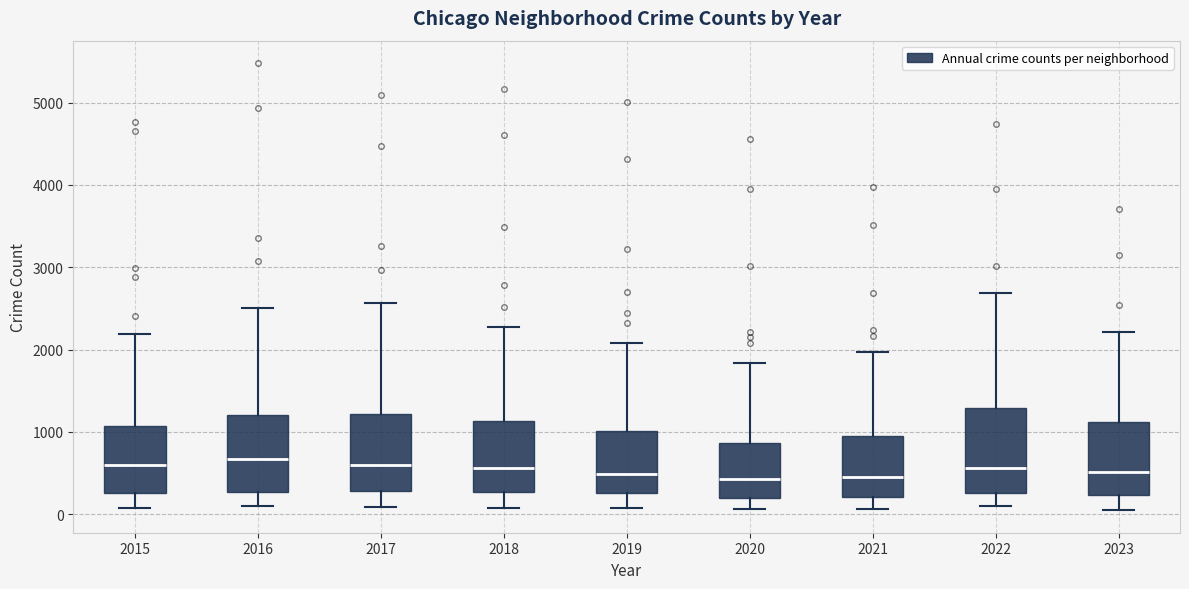

Reading left to right, read every box against the y-axis: the position of its median line, the range the box covers, and the ends of its whiskers. The values are not printed on the chart, so give them approximately, as read against the axis.

2015: median 600, box 300 to 1100, whiskers 100 to 2200
2016: median 700, box 300 to 1200, whiskers 100 to 2500
2017: median 600, box 300 to 1200, whiskers 100 to 2600
2018: median 600, box 300 to 1100, whiskers 100 to 2300
2019: median 500, box 300 to 1000, whiskers 100 to 2100
2020: median 400, box 200 to 900, whiskers 100 to 1800
2021: median 500, box 200 to 900, whiskers 100 to 2000
2022: median 600, box 300 to 1300, whiskers 100 to 2700
2023: median 500, box 200 to 1100, whiskers 0 to 2200